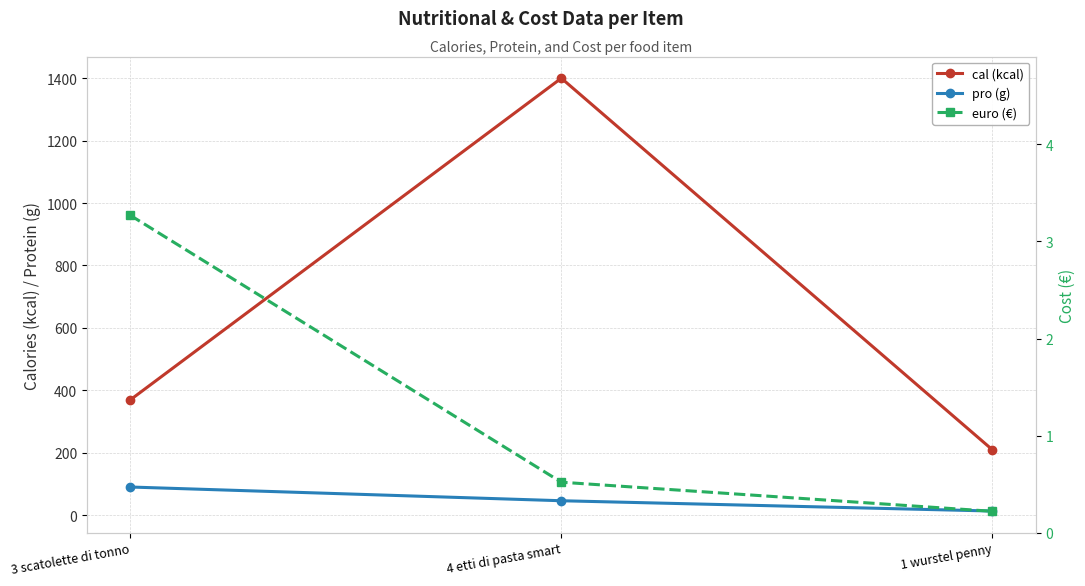

Which series has the widest spread of values?

cal (kcal)